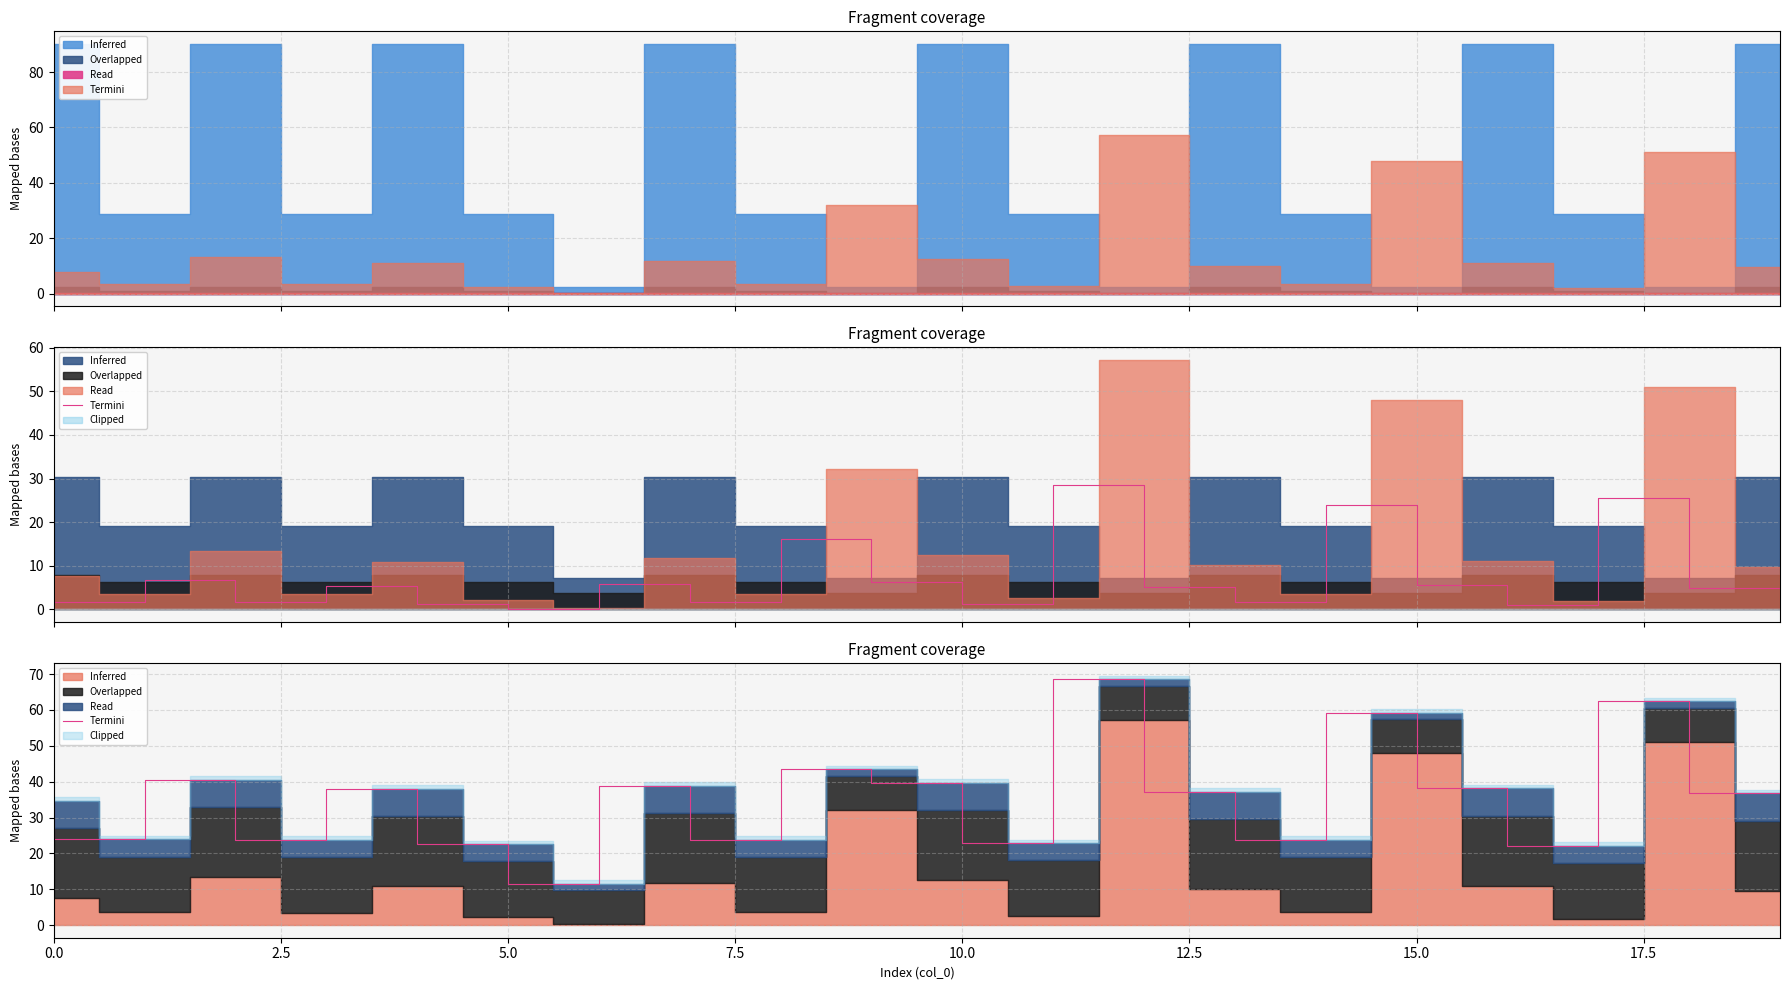

What is the label of the 17th point from the left?

16